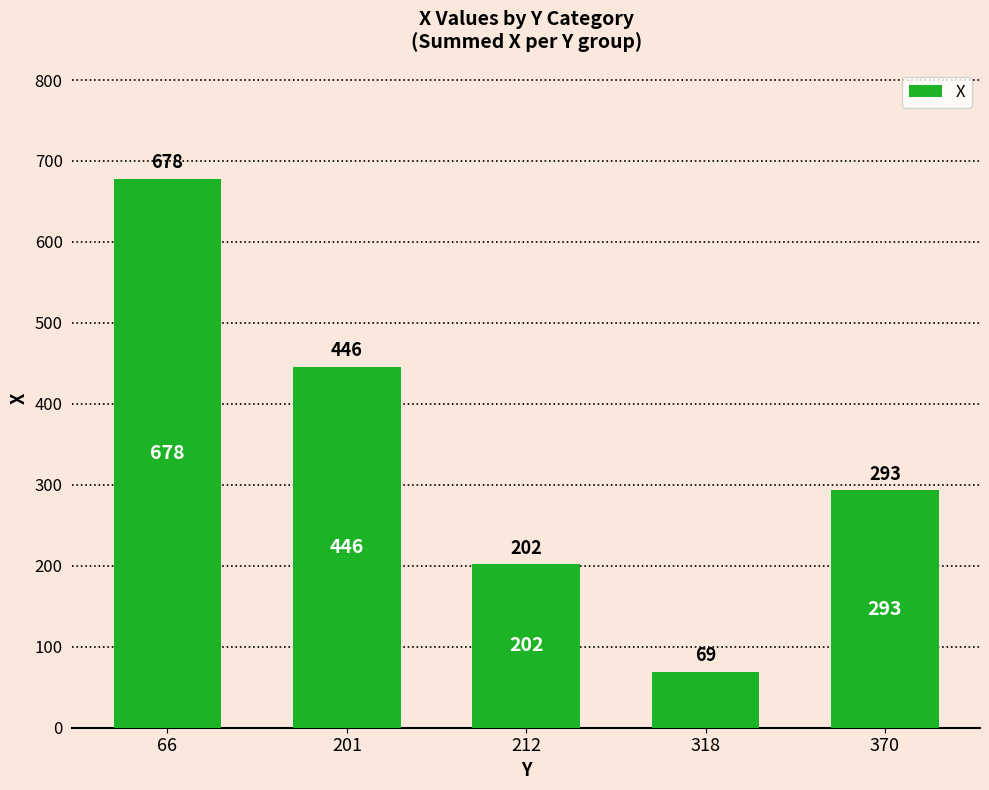

List the labels in order of value, smallest first.

318, 212, 370, 201, 66